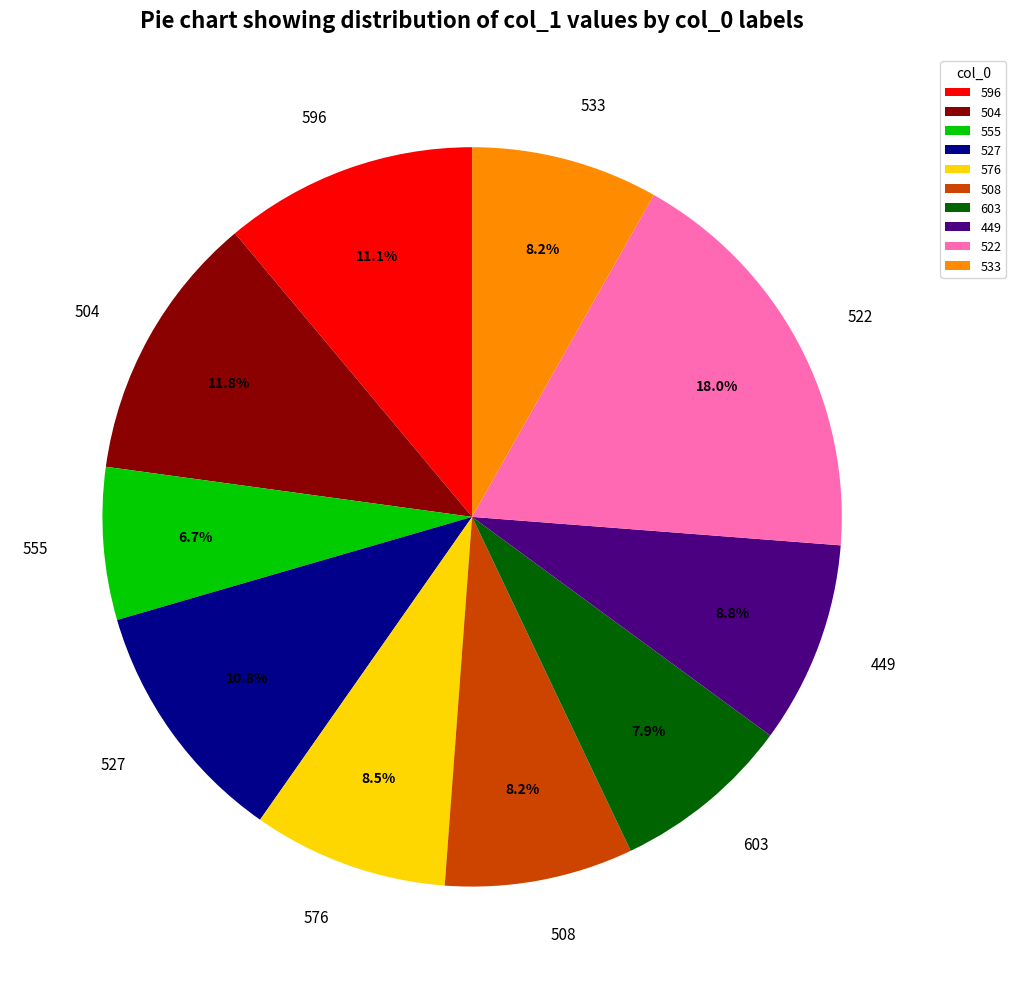

To the nearest percent, what is the difference between the 533 and 504 slice percentages?

4%